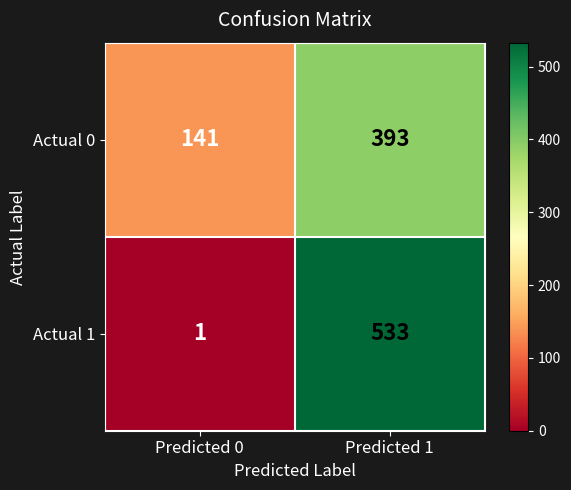

What is the smallest value displayed?

1